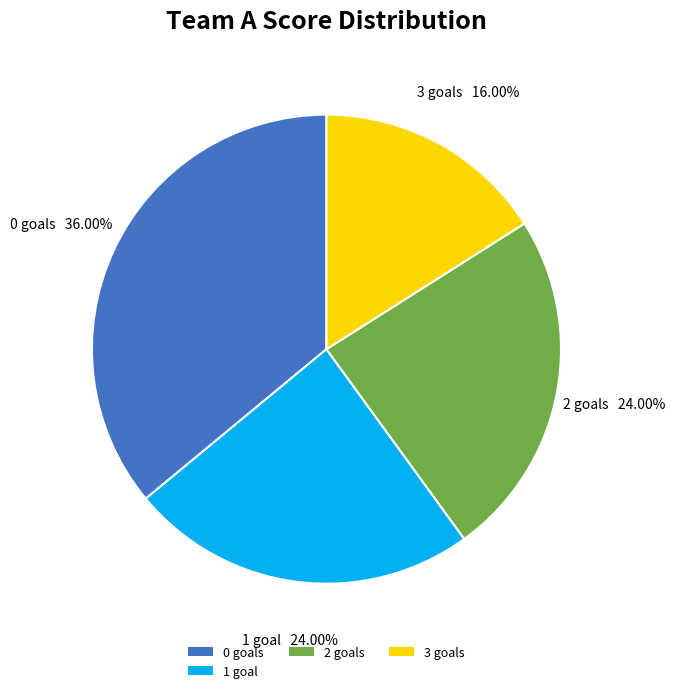

Combined, do 1 goal and 2 goals account for over 50%?

No